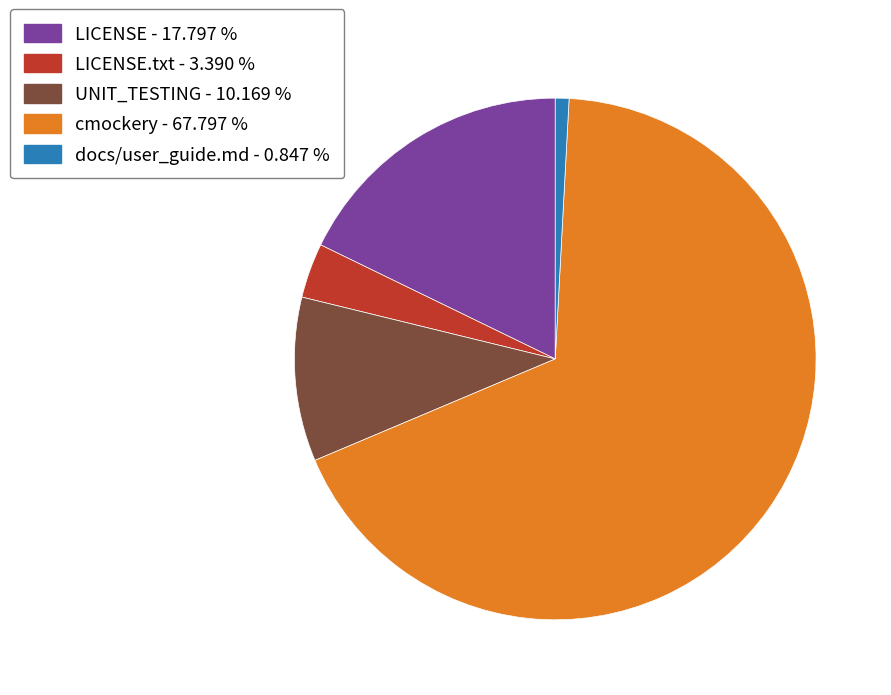

Do docs/user_guide.md - 0.847 % and LICENSE.txt - 3.390 % together represent more than half of the pie?

No